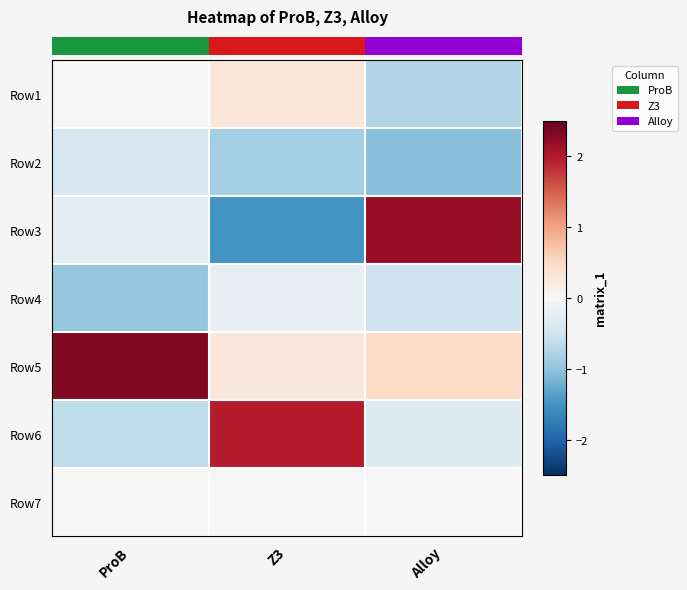

What is the difference between the highest and lowest values at Z3?

3.5